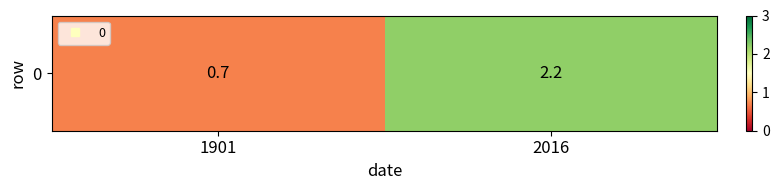

Reading left to right, list all the values displayed in this chart.

0.7	2.2